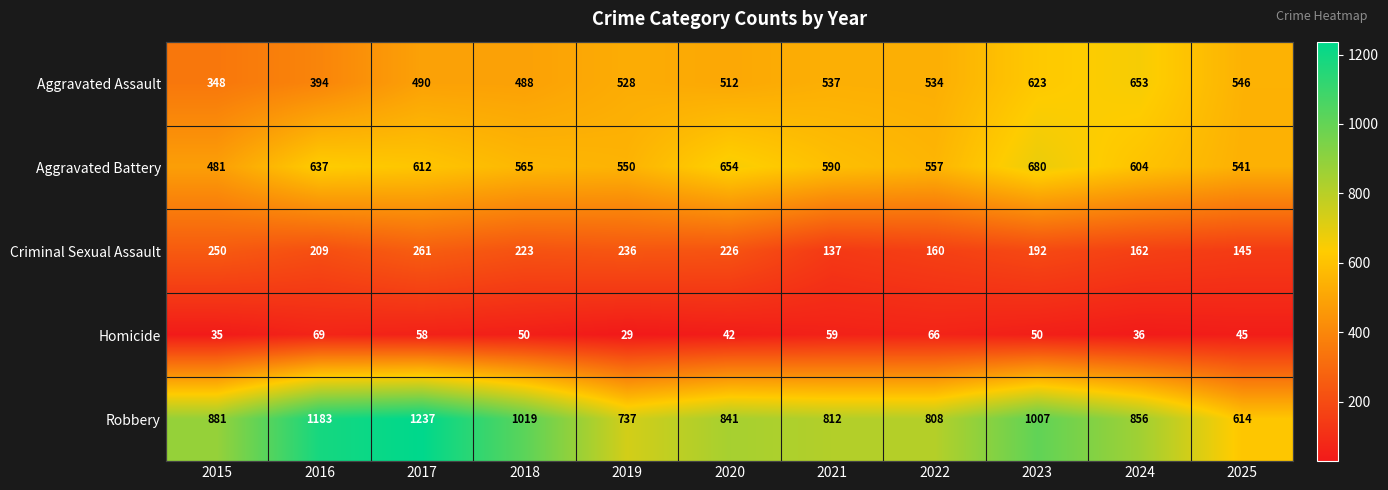

Is it true that Homicide equals 41 at 2021?

False